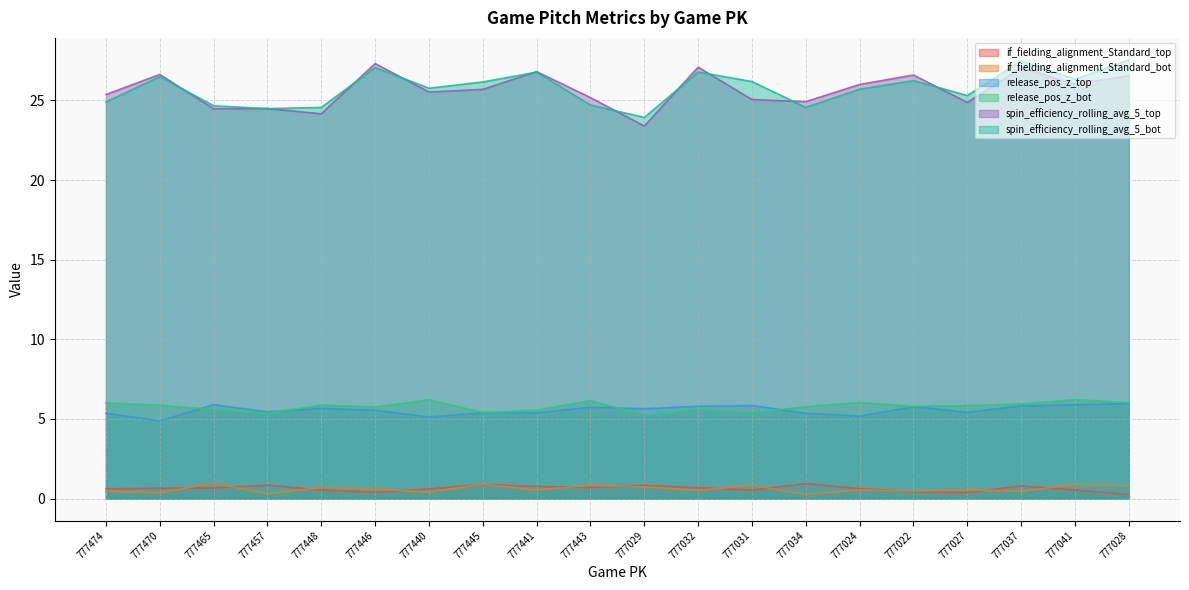

In release_pos_z_top, how many points are higher than both neighbors (excluding endpoints)?

5